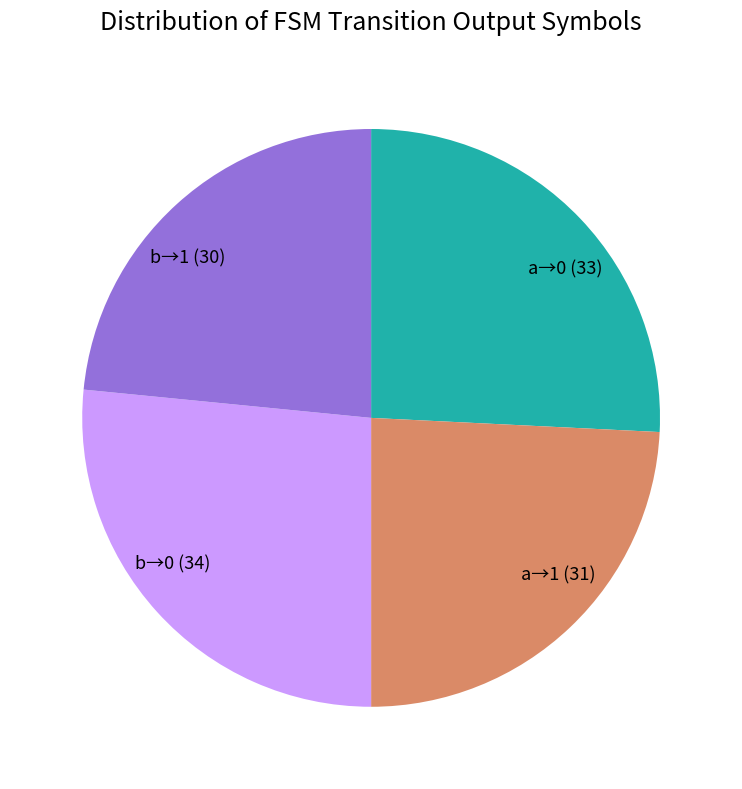

Is the sum of b→1 (30) and a→0 (33) greater than half?

No